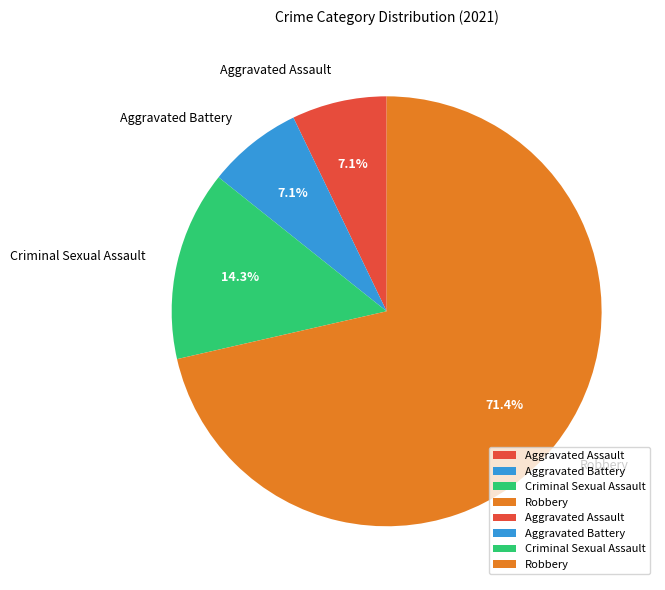

What is the majority slice?

Robbery